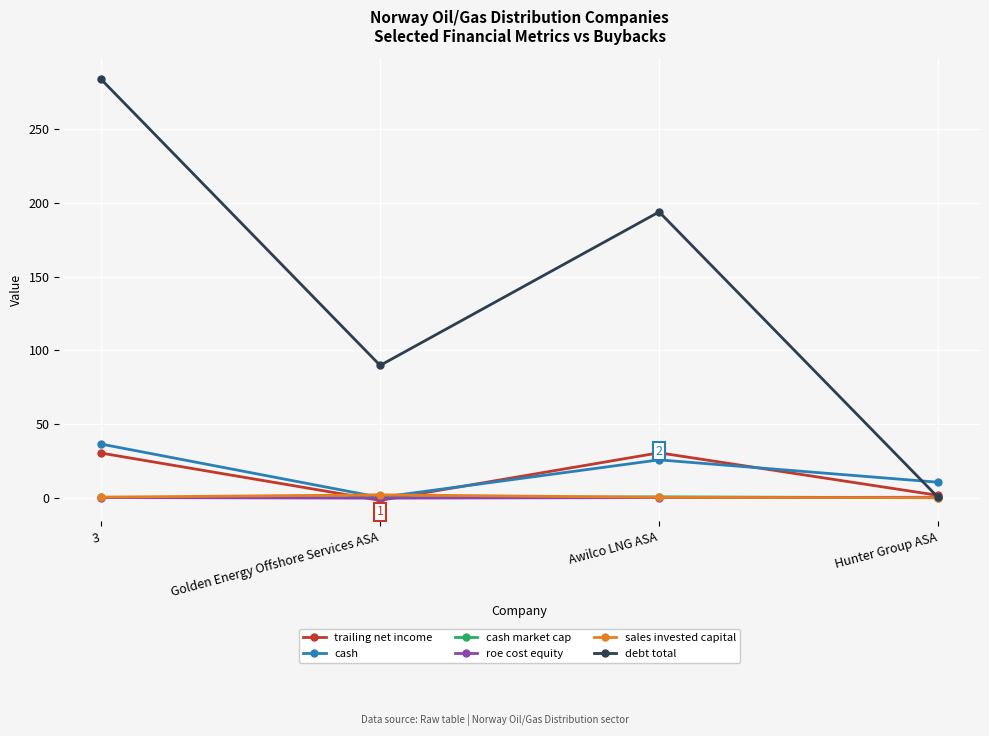

What is the maximum value shown in the chart?

284.0